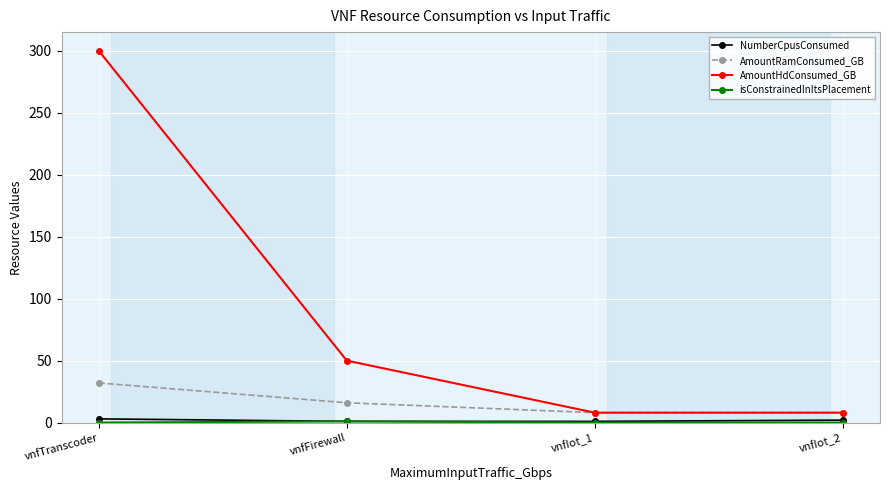

What is the difference between the highest and lowest values at vnfTranscoder?

300